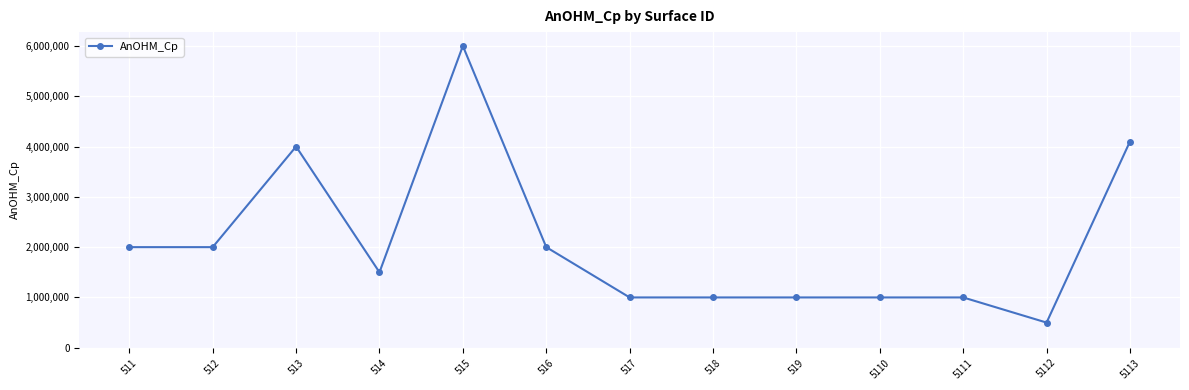

What is the sum of all values?

27100000